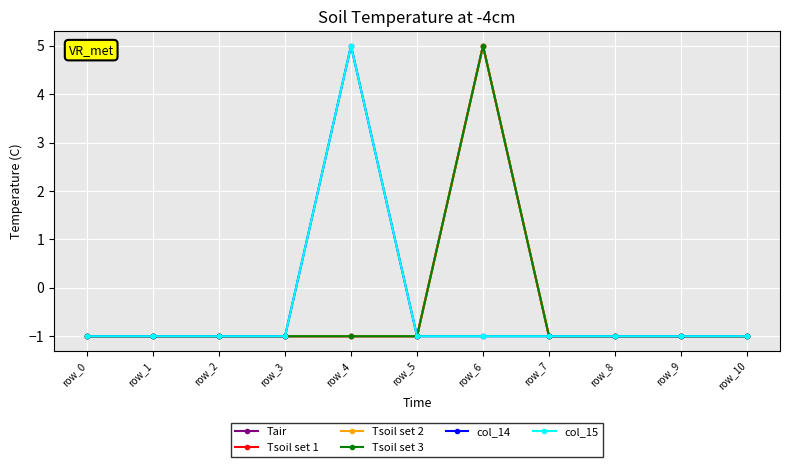

Which label corresponds to the smallest value in the chart?

row_0